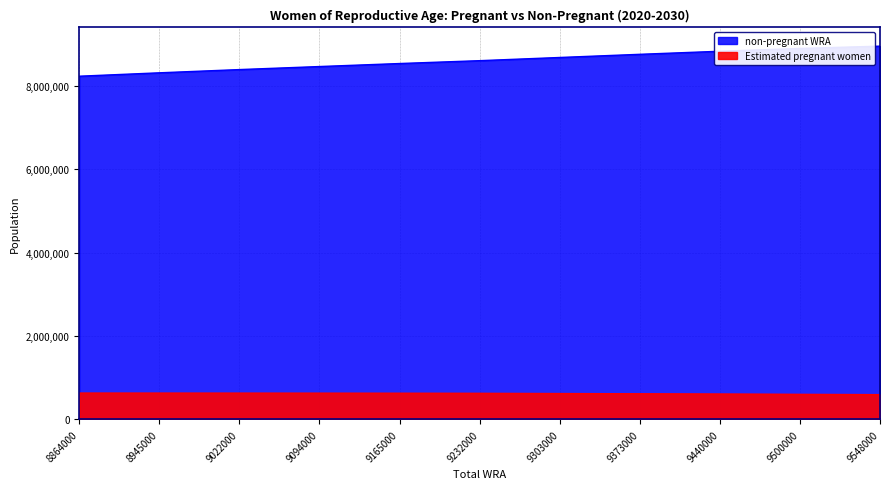

Is it true that non-pregnant WRA equals 8534058.9 at 9165000?

True